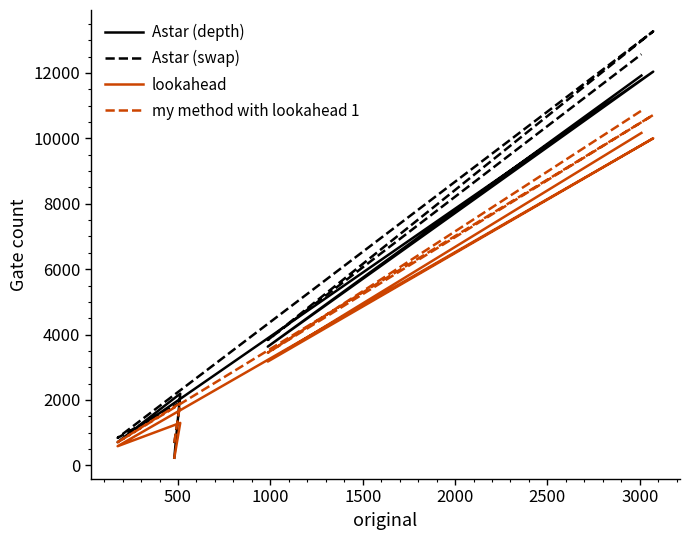

Reading left to right, extract all data points from this chart.

Astar (depth): 235	2193	710	12041	3632	11921
Astar (swap): 680	1926	842	13274	3835	12573
lookahead: 235	1299	587	10002	3176	10166
my method with lookahead 1: 694	1904	708	10716	3445	10847